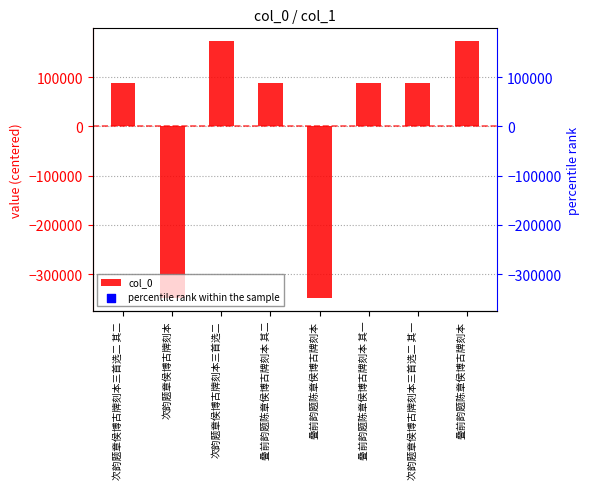

Which has a higher value, 叠前韵题陈章侯博古牌刻本 or 叠前韵题陈章侯博古牌刻本 其一?

叠前韵题陈章侯博古牌刻本 其一